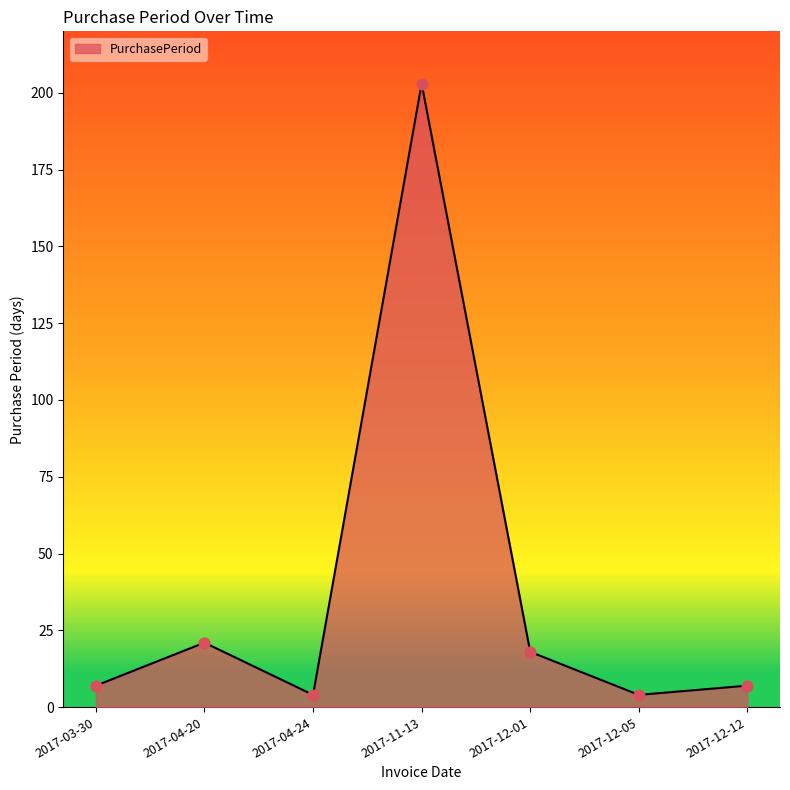

What is the change in value from 2017-04-20 to 2017-12-01?

-3